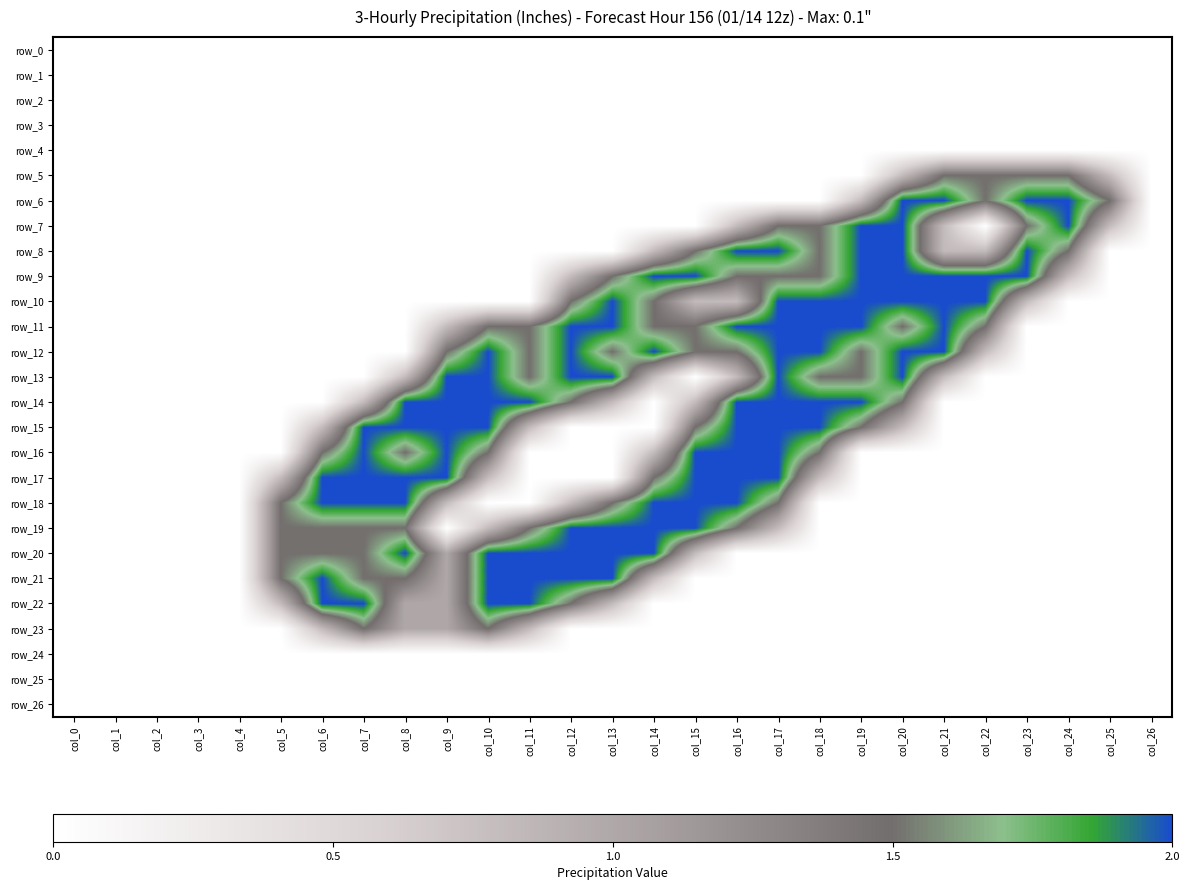

Which series has the widest spread of values?

row_6